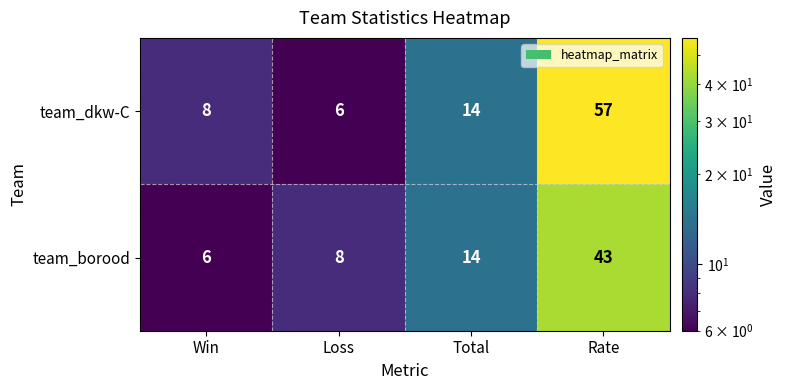

What is the difference between the second highest and second lowest values in the team_dkw-C series?

6